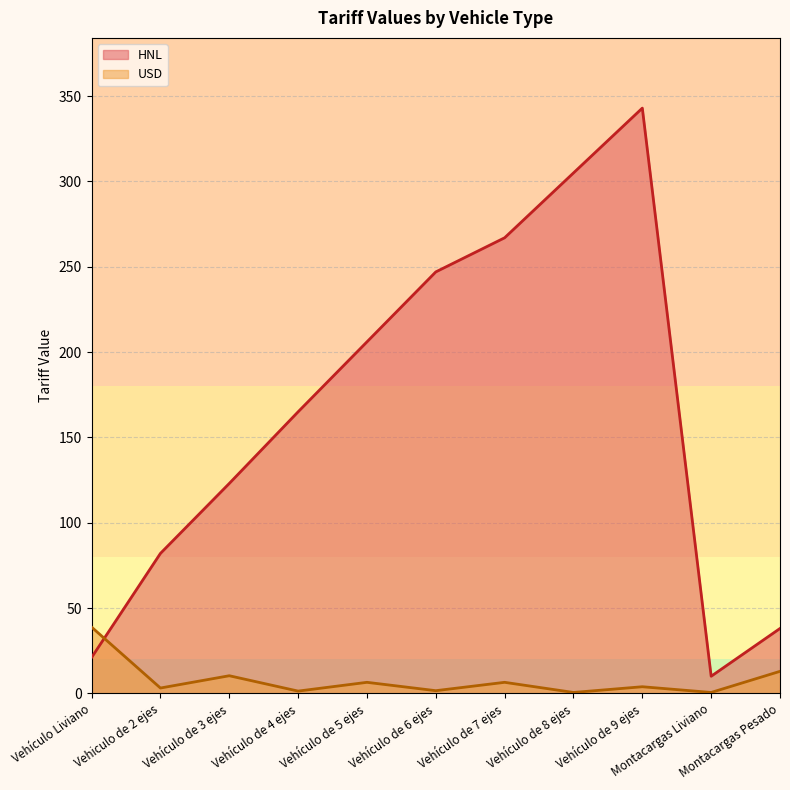

The value of HNL at Vehículo de 9 ejes is 522.2. True or false?

False